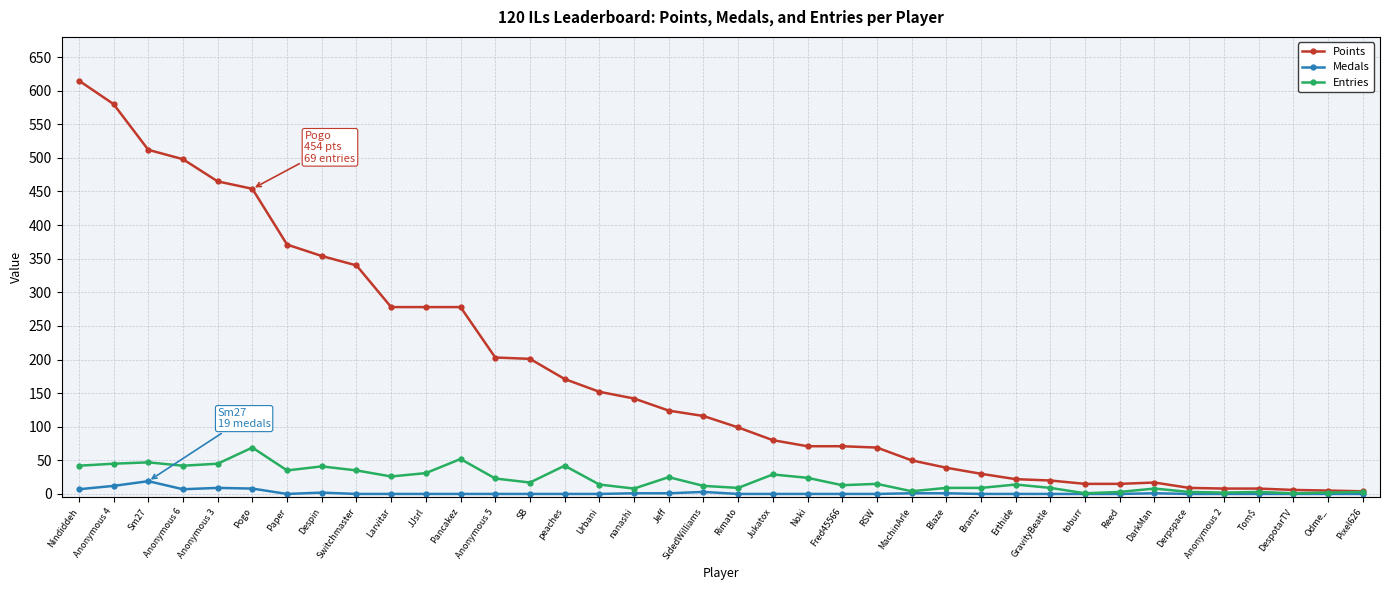

What is the highest value of the Entries series?

69